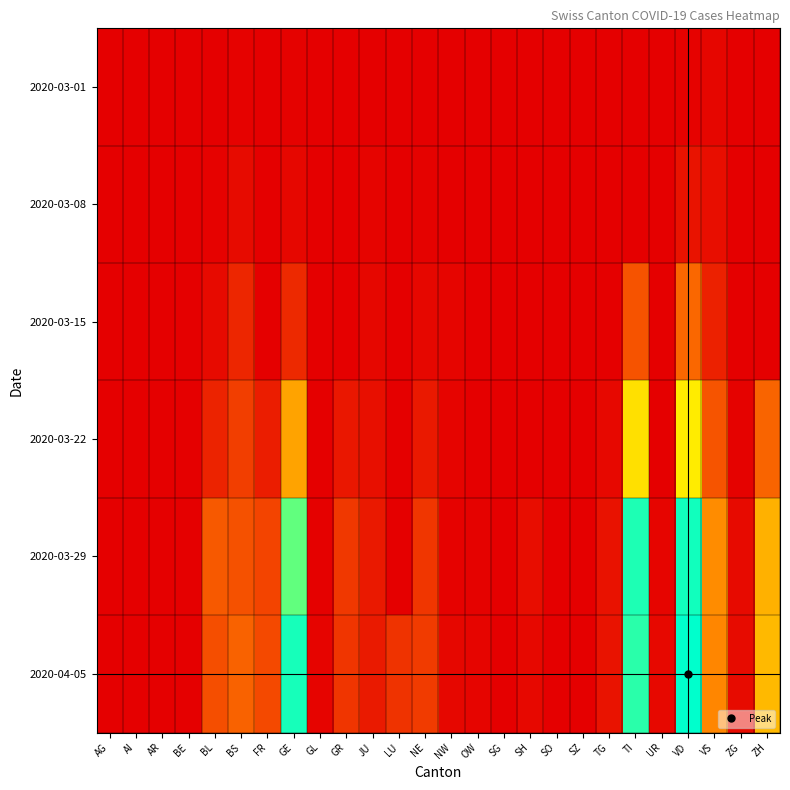

Reading right to left, list all the values displayed in this chart.

2020-03-01: ZH=0	ZG=0	VS=8	VD=4	UR=0	TI=0	TG=0	SZ=0	SO=0	SH=0	SG=0	OW=0	NW=0	NE=0	LU=0	JU=1	GR=0	GL=0	GE=3	FR=0	BS=4	BL=1	BE=0	AR=0	AI=0	AG=0
2020-03-08: ZH=0	ZG=0	VS=17	VD=22	UR=0	TI=0	TG=0	SZ=0	SO=0	SH=0	SG=0	OW=0	NW=0	NE=3	LU=0	JU=5	GR=0	GL=0	GE=9	FR=0	BS=13	BL=4	BE=0	AR=0	AI=0	AG=0
2020-03-15: ZH=0	ZG=0	VS=37	VD=113	UR=0	TI=92	TG=1	SZ=0	SO=0	SH=0	SG=0	OW=0	NW=6	NE=9	LU=0	JU=9	GR=0	GL=0	GE=46	FR=0	BS=42	BL=12	BE=0	AR=0	AI=0	AG=0
2020-03-22: ZH=110	ZG=3	VS=93	VD=259	UR=0	TI=246	TG=10	SZ=0	SO=0	SH=0	SG=0	OW=0	NW=5	NE=28	LU=0	JU=18	GR=27	GL=0	GE=179	FR=32	BS=69	BL=40	BE=0	AR=0	AI=0	AG=0
2020-03-29: ZH=194	ZG=12	VS=154	VD=409	UR=7	TI=402	TG=21	SZ=0	SO=0	SH=15	SG=0	OW=3	NW=4	NE=60	LU=0	JU=28	GR=63	GL=2	GE=365	FR=76	BS=90	BL=99	BE=0	AR=0	AI=0	AG=0
2020-04-05: ZH=203	ZG=13	VS=148	VD=419	UR=10	TI=396	TG=22	SZ=0	SO=0	SH=10	SG=0	OW=6	NW=9	NE=66	LU=57	JU=29	GR=59	GL=5	GE=406	FR=81	BS=108	BL=86	BE=0	AR=0	AI=0	AG=0